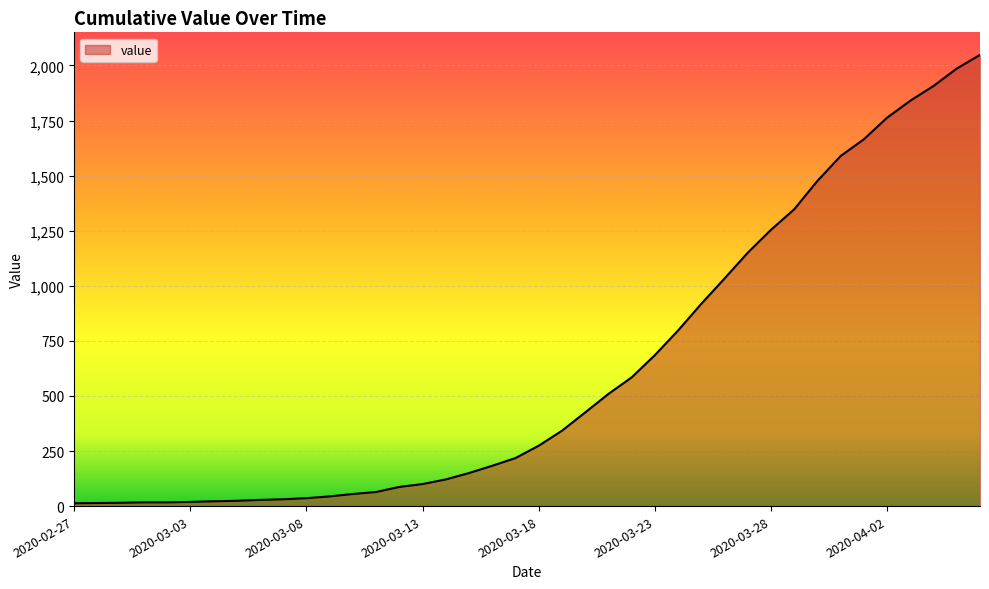

What is the difference between the maximum and minimum values?

2035